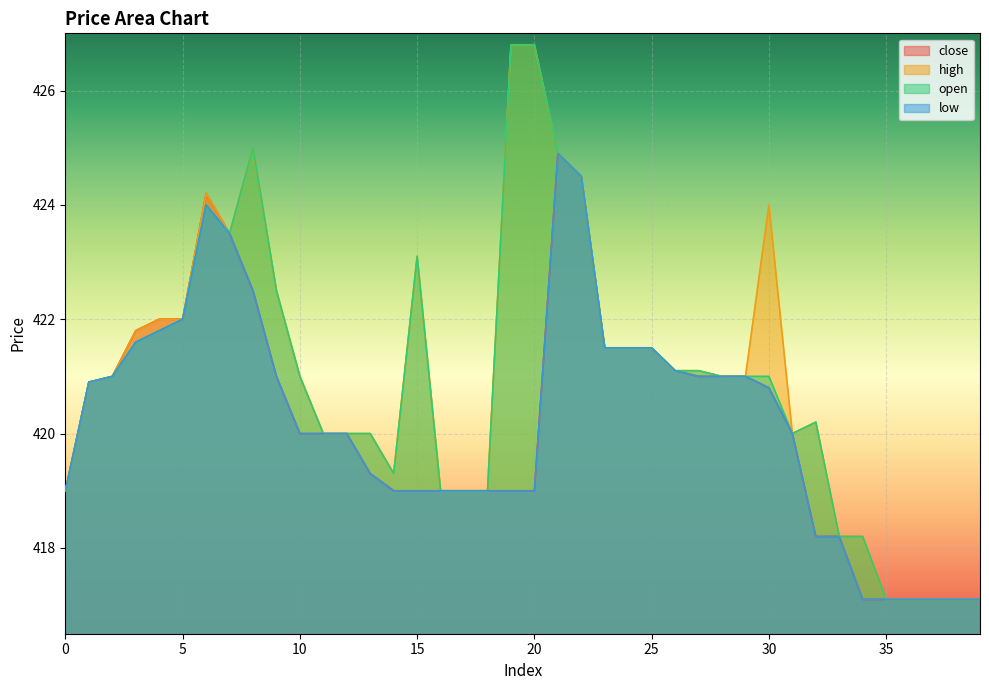

How many data points does each series have?

40